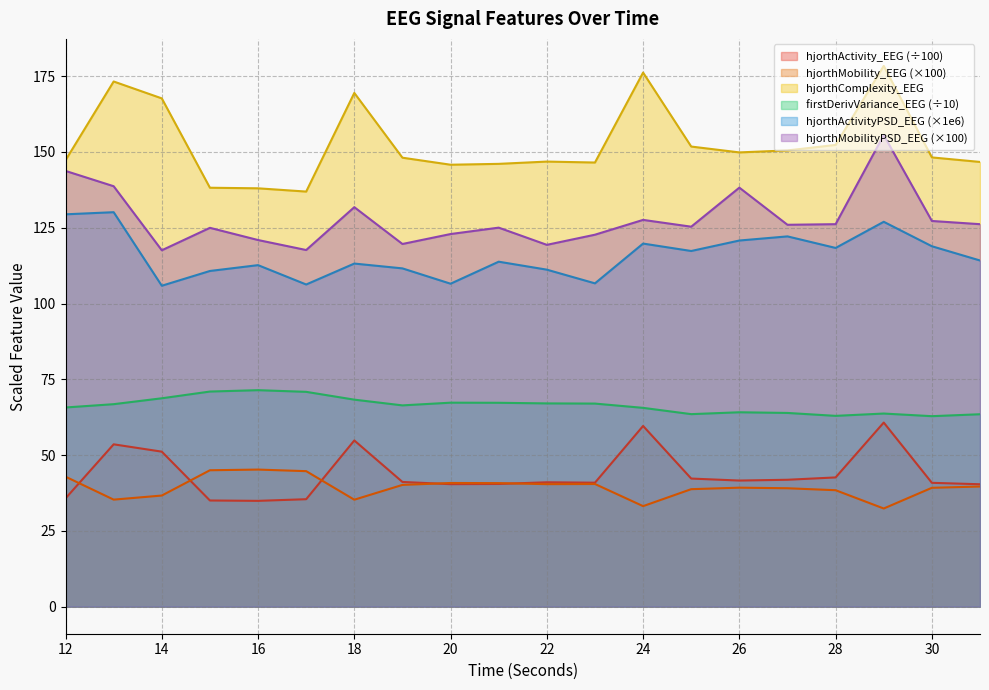

Does the chart display data point markers on the line(s)?

No